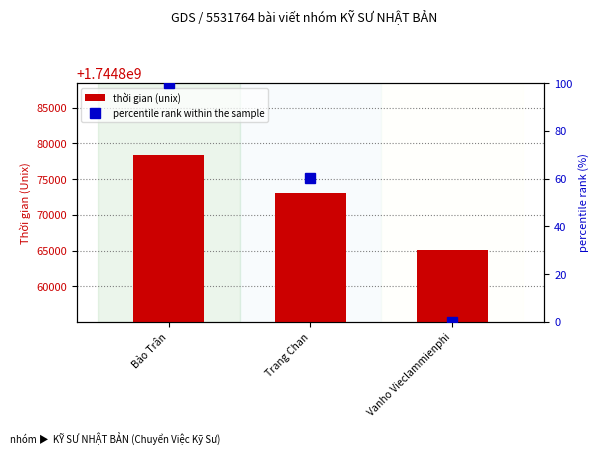

Which category has the highest value across all series?

Bảo Trân